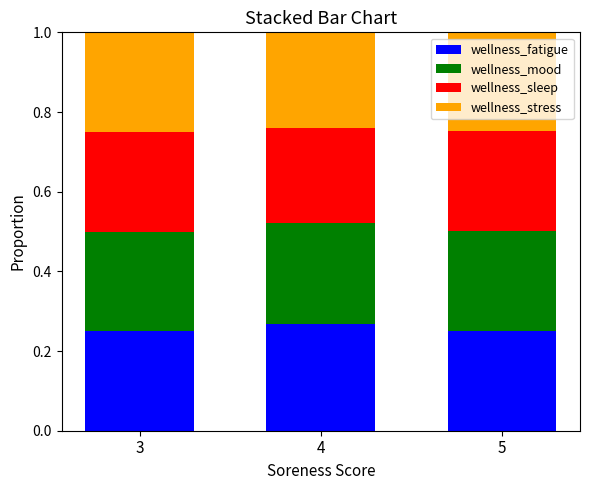

True or false: wellness_fatigue has a value of 0.4 at 3.

False